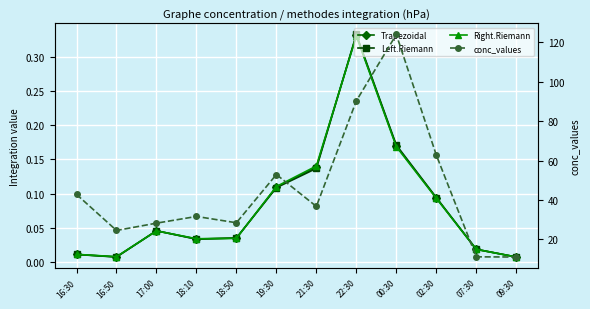

Rank the series at 19:30 from lowest to highest value.

Left.Riemann, Trapezoidal, Right.Riemann, conc_values